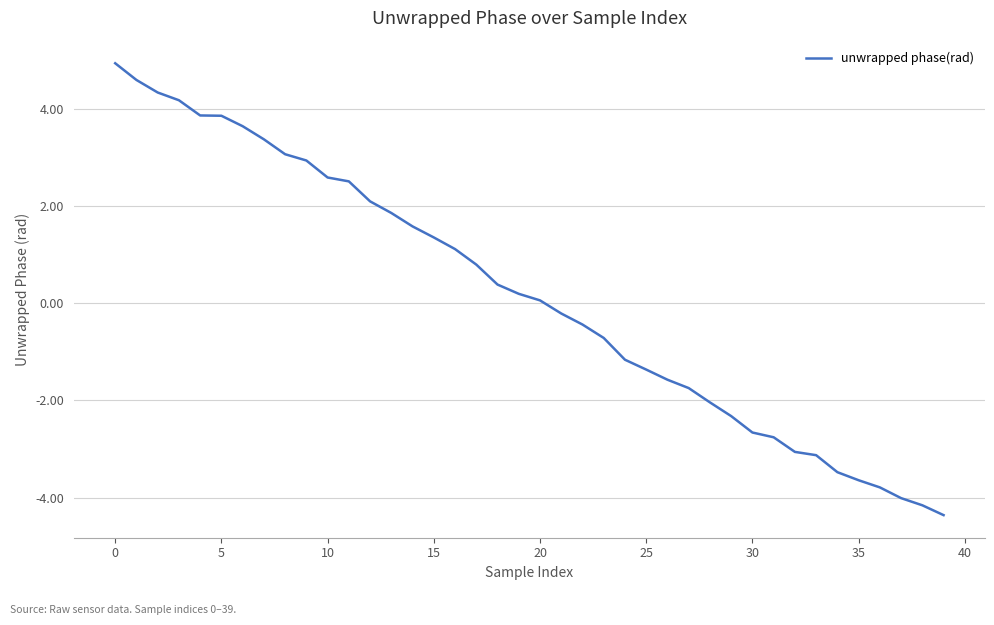

What is the difference between the maximum and minimum values?

9.3